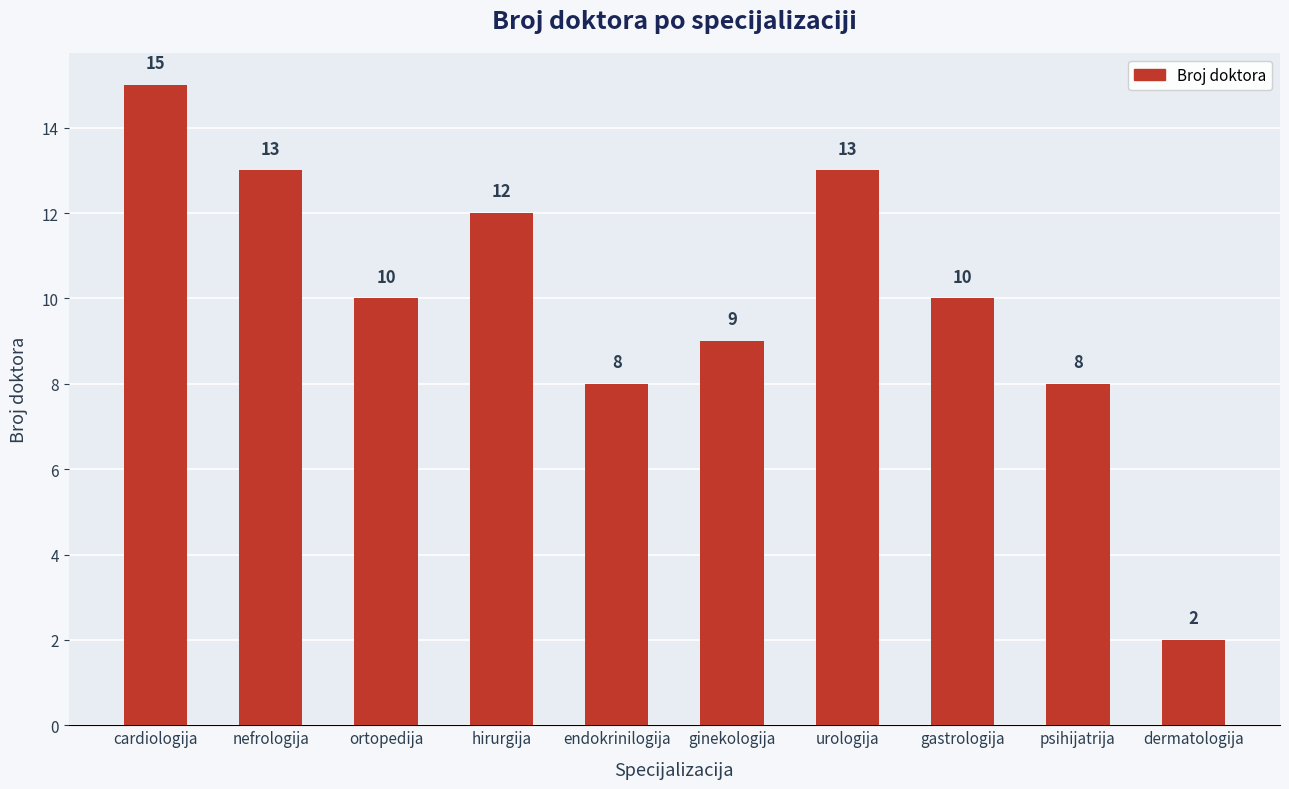

What is the sum of all values?

100